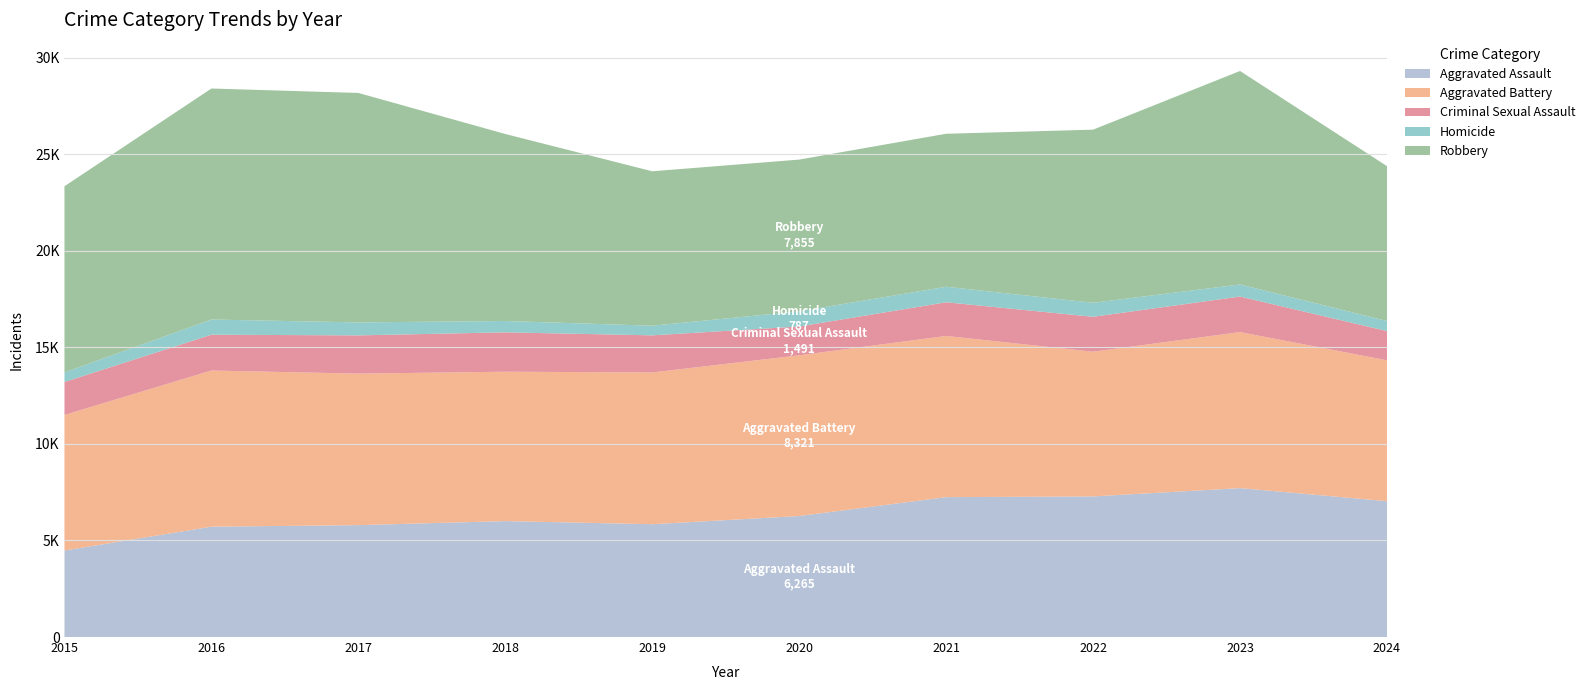

Reading right to left, extract all data points from this chart.

Aggravated Assault: 7033	7710	7280	7242	6265	5841	6002	5793	5713	4480
Aggravated Battery: 7293	8078	7491	8347	8321	7858	7735	7845	8086	7019
Criminal Sexual Assault: 1515	1840	1809	1743	1491	1920	2038	1979	1854	1705
Homicide: 521	626	725	804	787	499	588	672	786	496
Robbery: 8018	11053	8963	7920	7855	7995	9681	11880	11960	9638